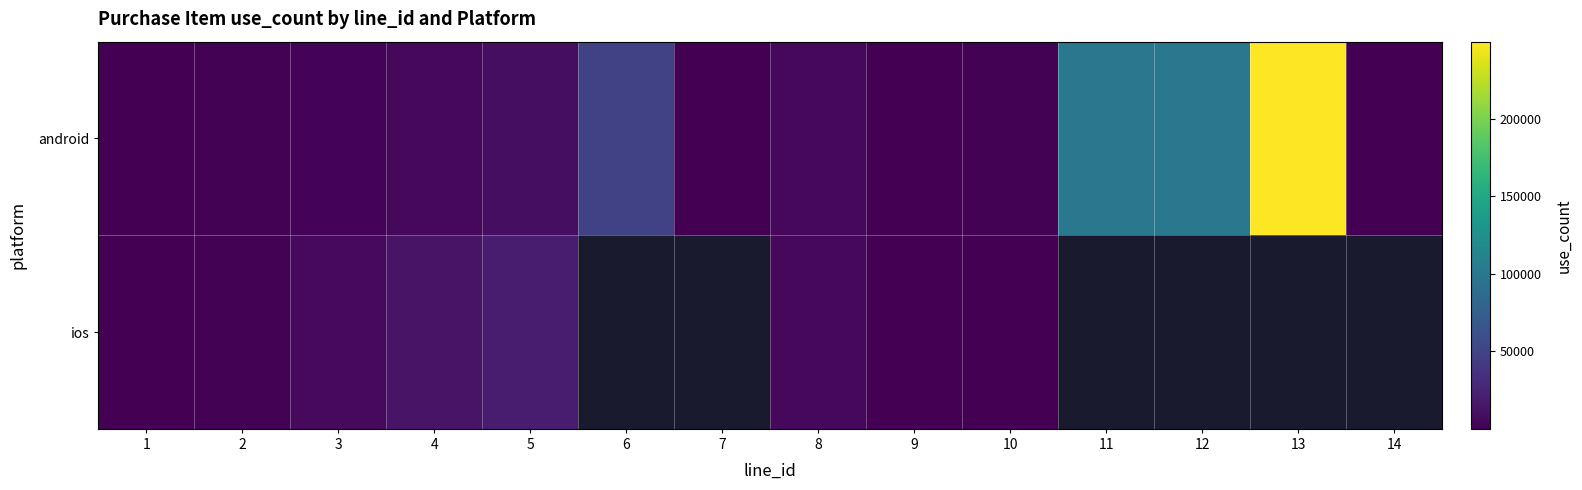

Which label corresponds to the largest value in the chart?

13